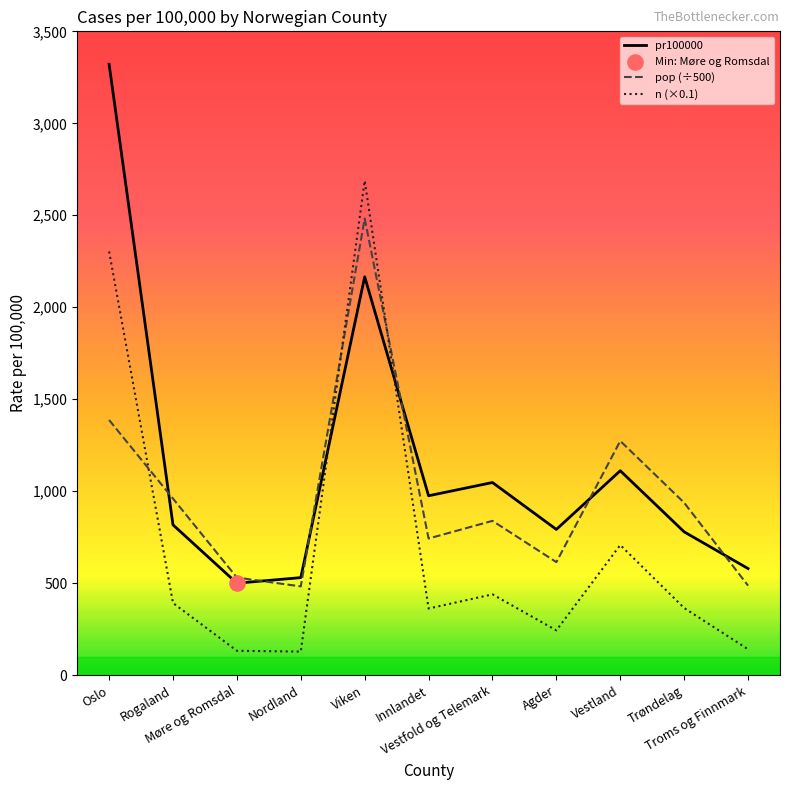

Which series has the largest range (max minus min)?

pr100000